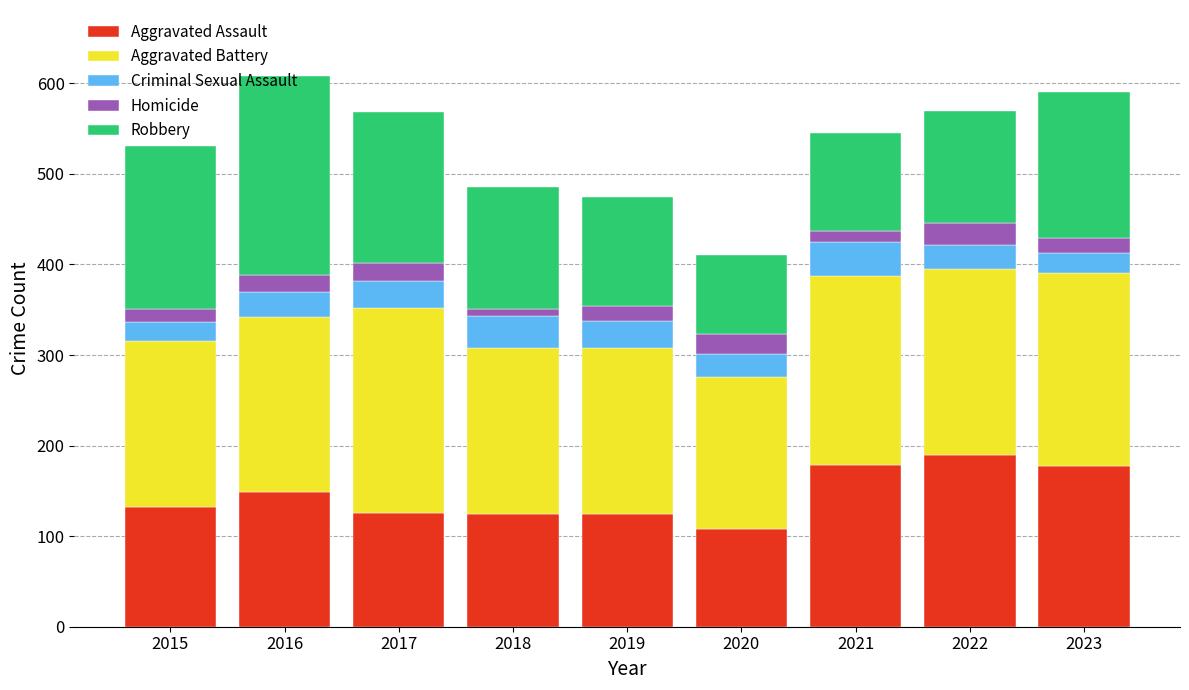

What is the highest value of the Aggravated Assault series?

190